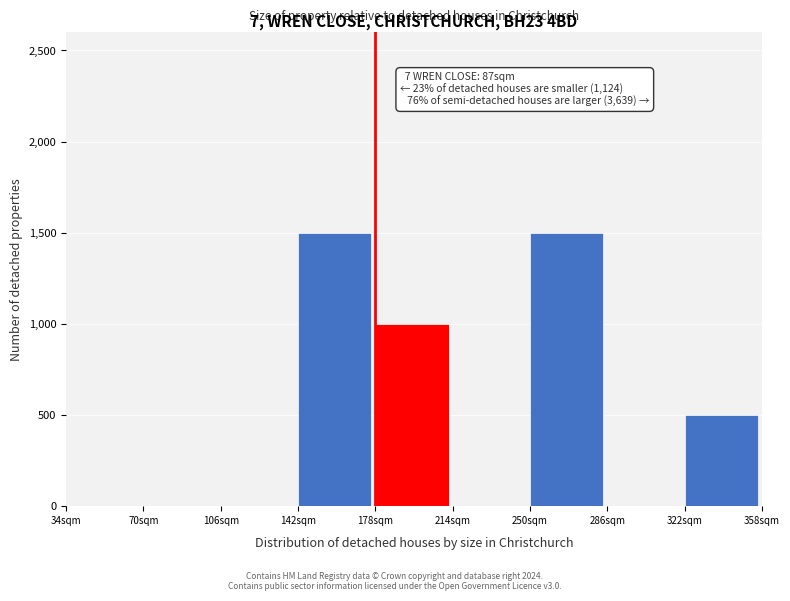

Reading right to left, list all the values displayed in this chart.

322sqm=500	286sqm=0	250sqm=1500	214sqm=0	178sqm=1000	142sqm=1500	106sqm=0	70sqm=0	34sqm=0